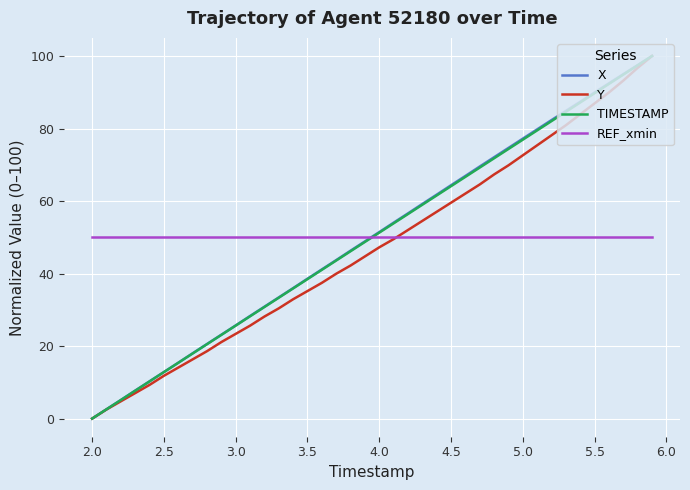

What is the average value of the TIMESTAMP series?

50.0